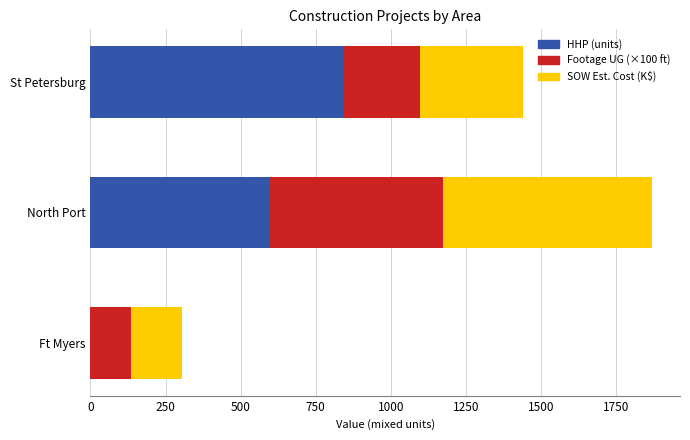

Where is HHP (units) nearest to the value 421?

North Port